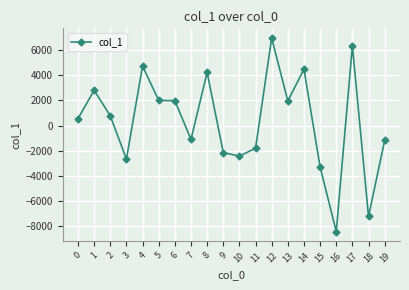

Which category has the lowest value across all series?

16